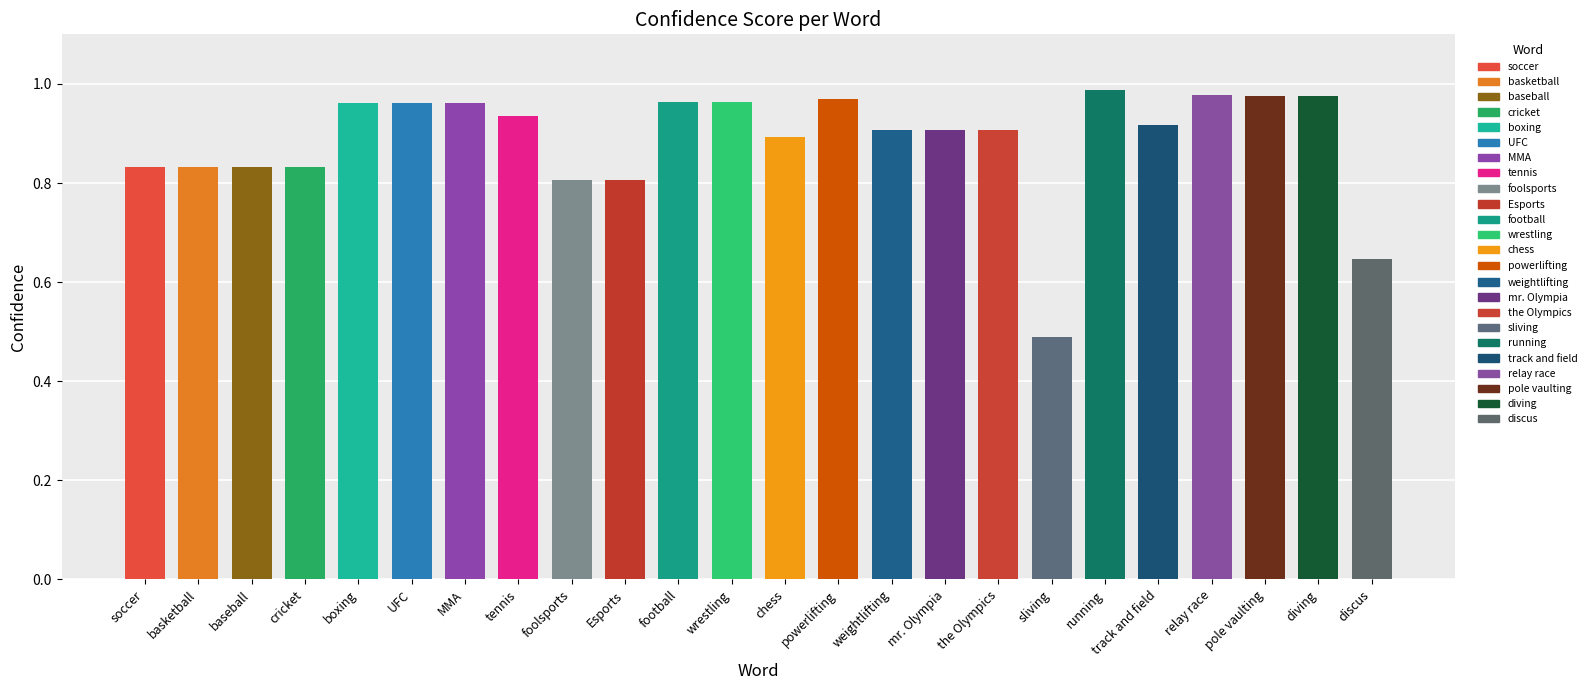

Does the chart contain any negative values?

No